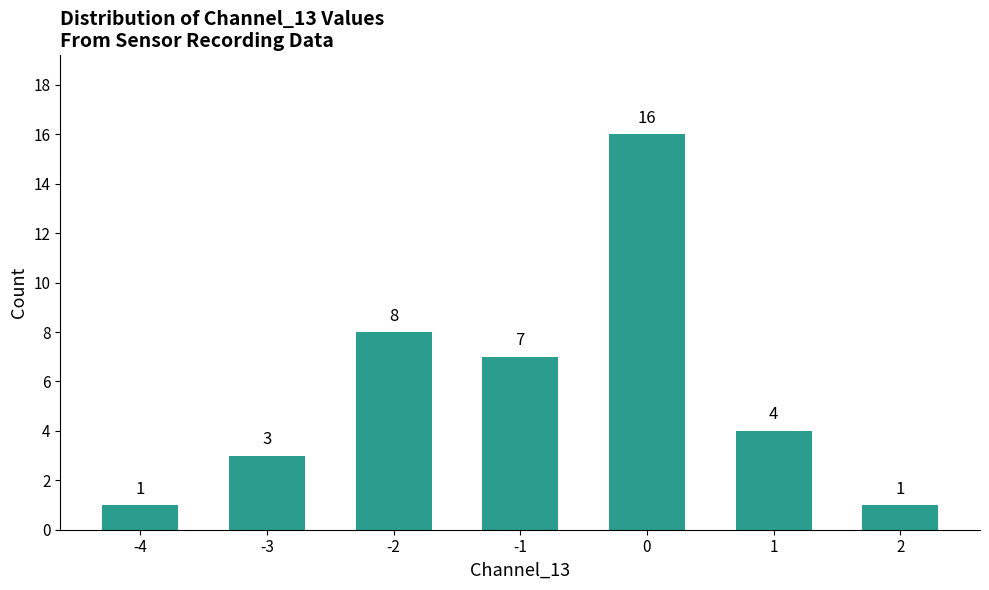

What is the sum of the values at 1 and -3?

7